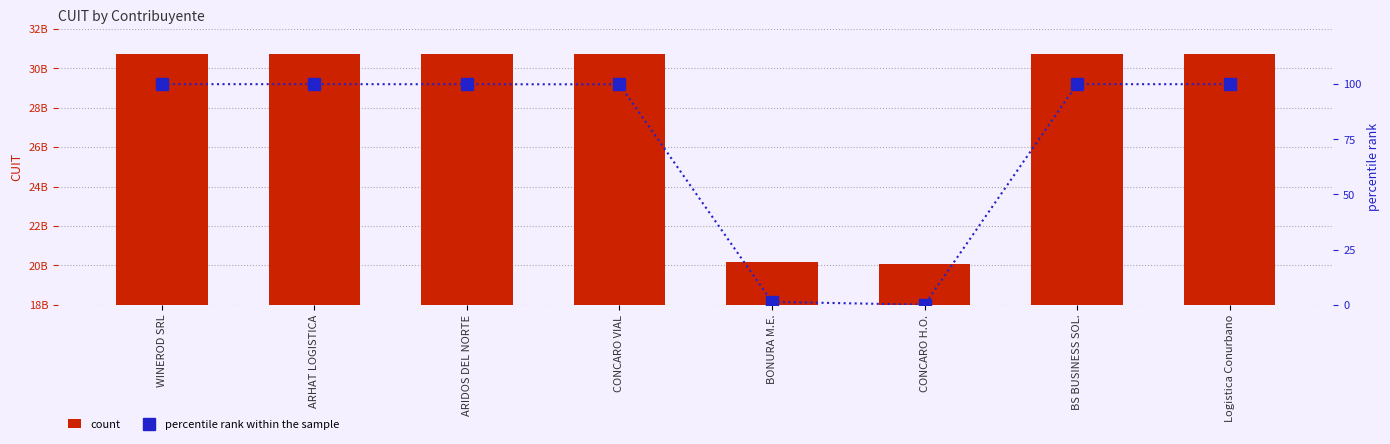

Which series has the widest spread of values?

count